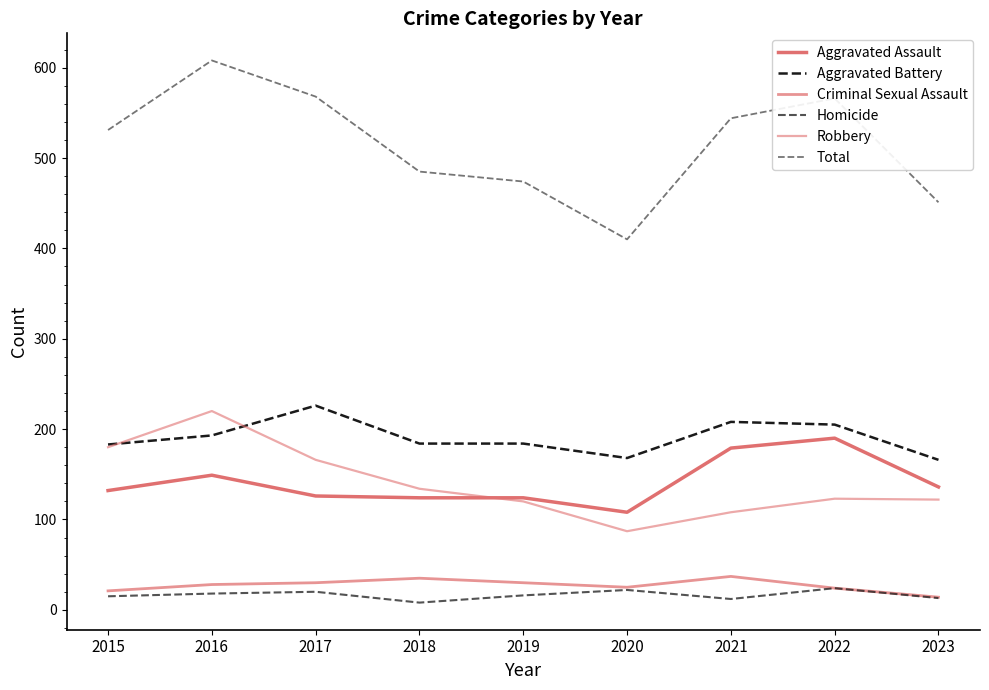

At how many categories does at least one series exceed 241?

9